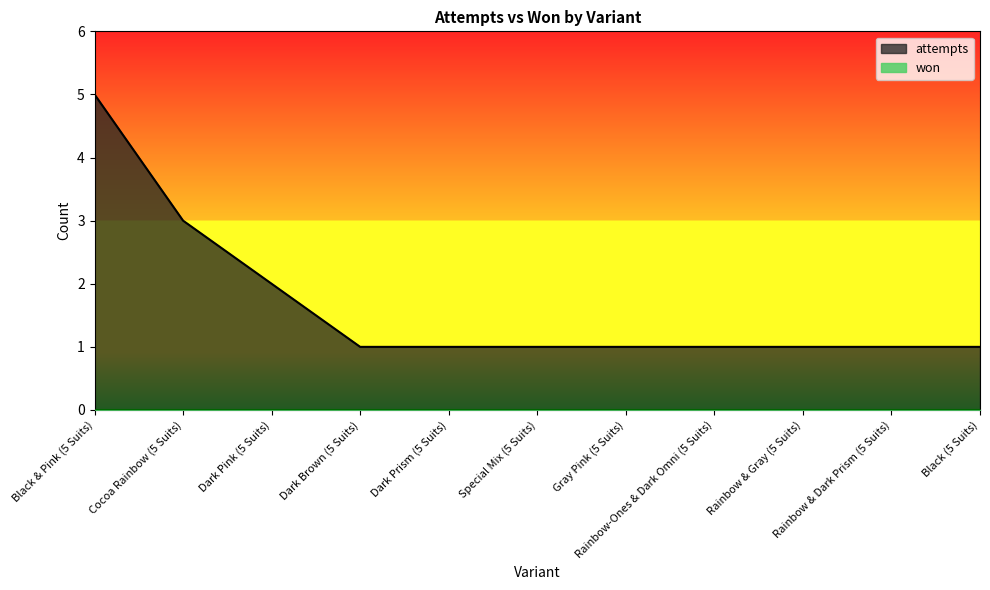

What is the maximum value shown in the chart?

5